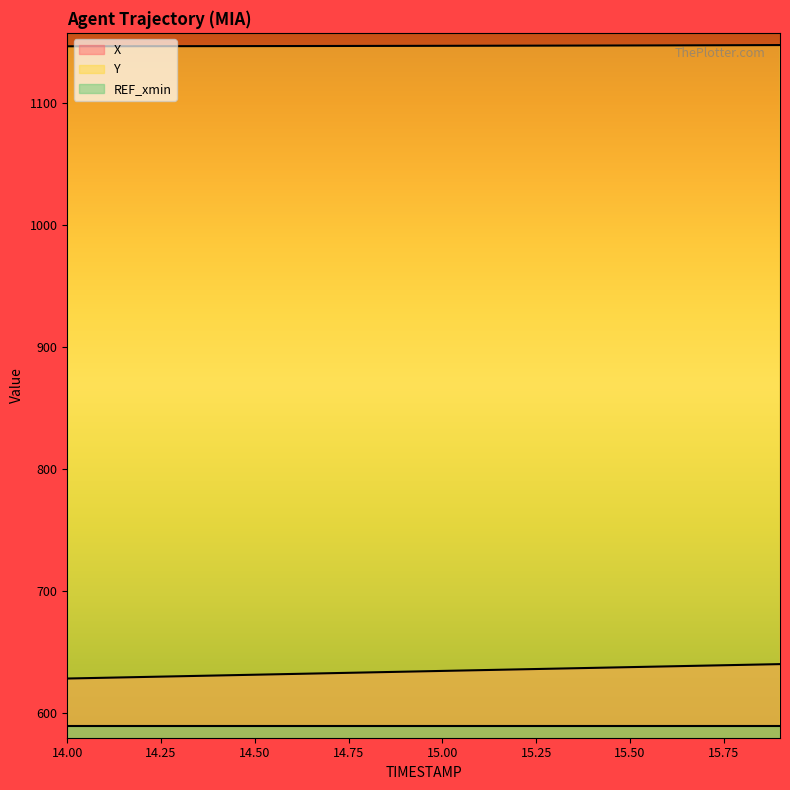

What are all the series names shown in the legend?

X, Y, REF_xmin